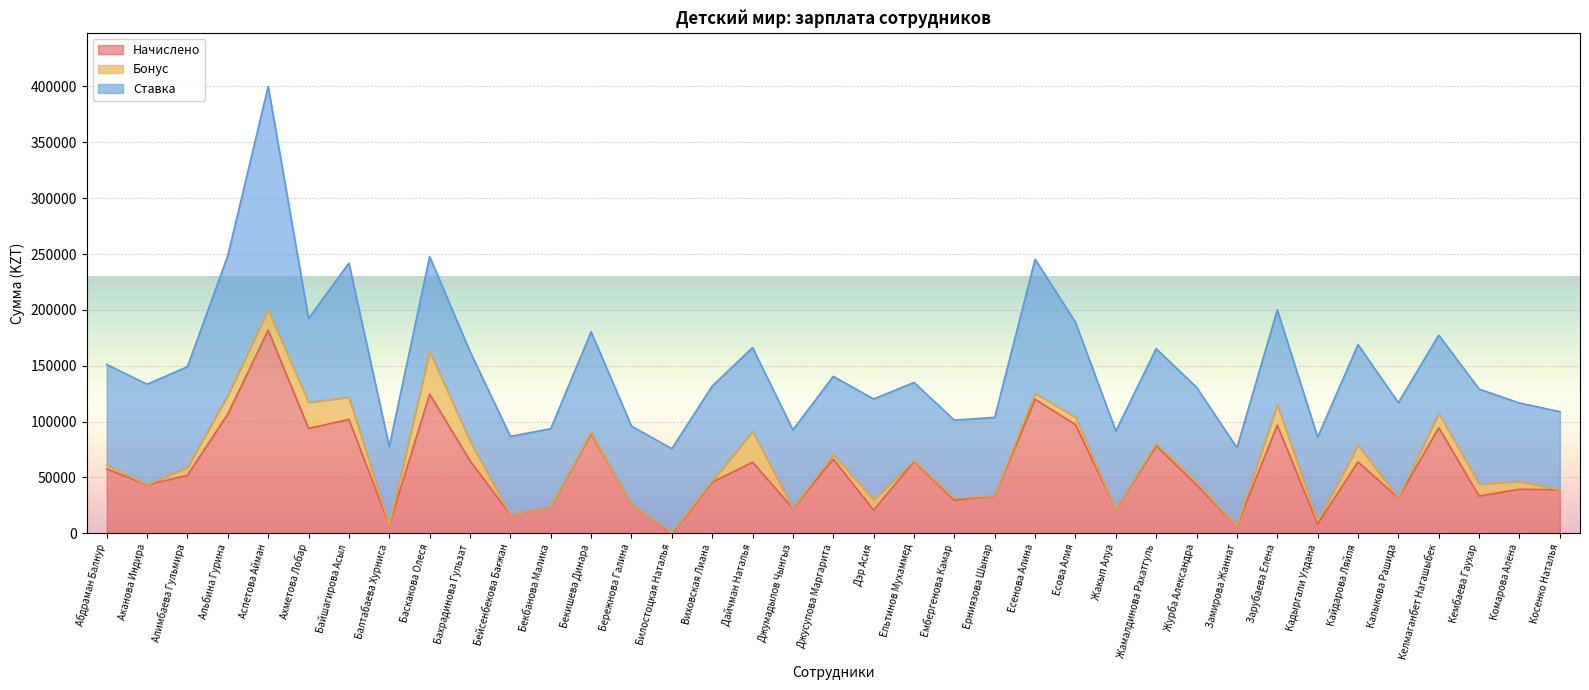

What position from the left is Балтабаева Хурниса?

8